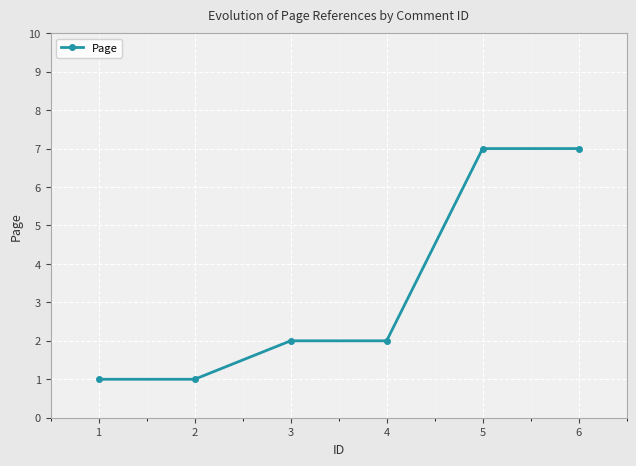

The value at 6 is 7. True or false?

True